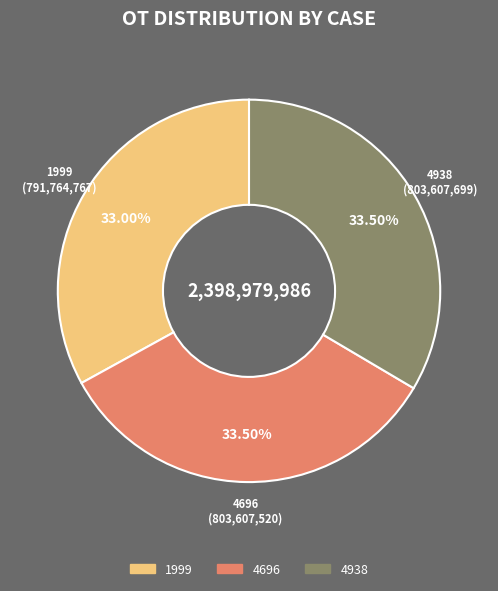

Approximately how many times larger is the value at 1999 compared to 4938?

1.0